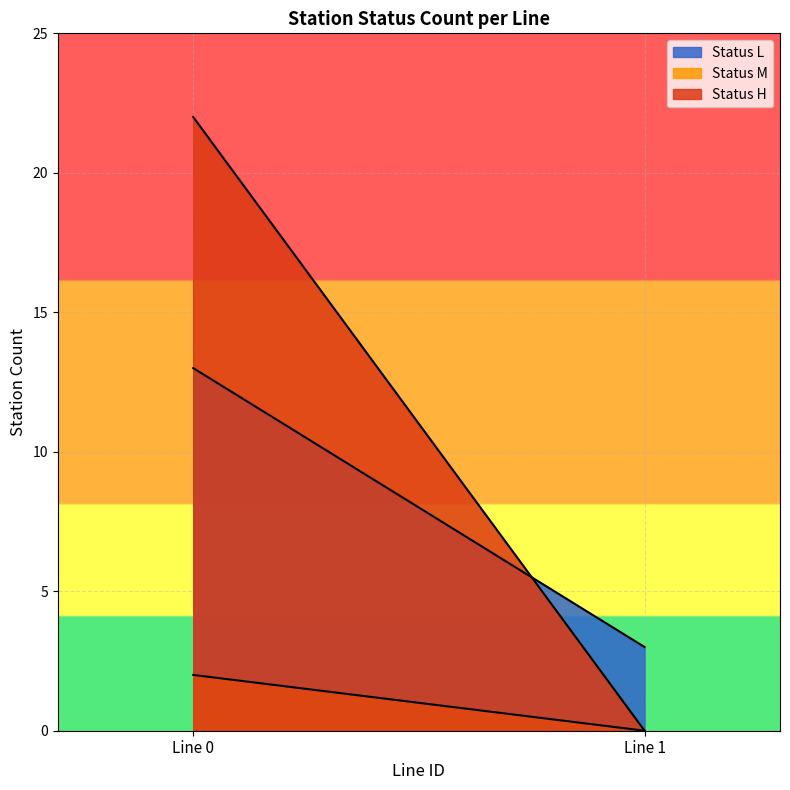

Rank the series by their average value, from lowest to highest.

Status M, Status L, Status H